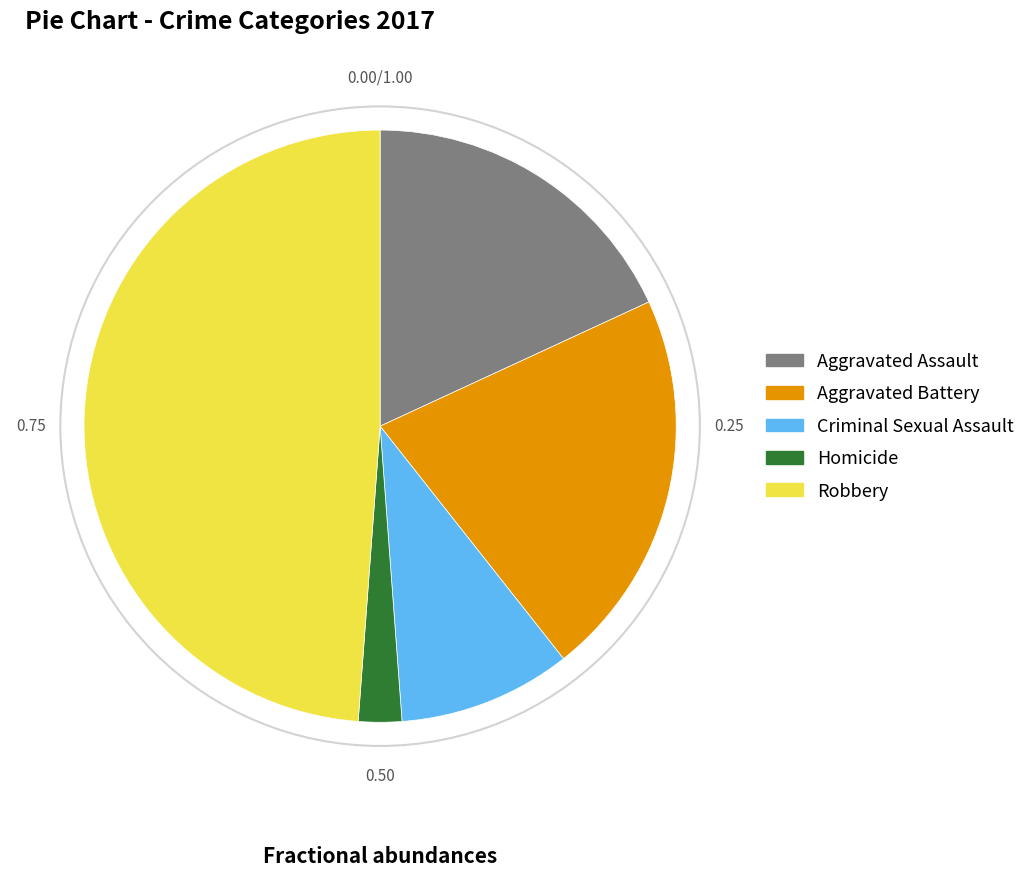

Is the sum of Robbery and Criminal Sexual Assault greater than half?

Yes